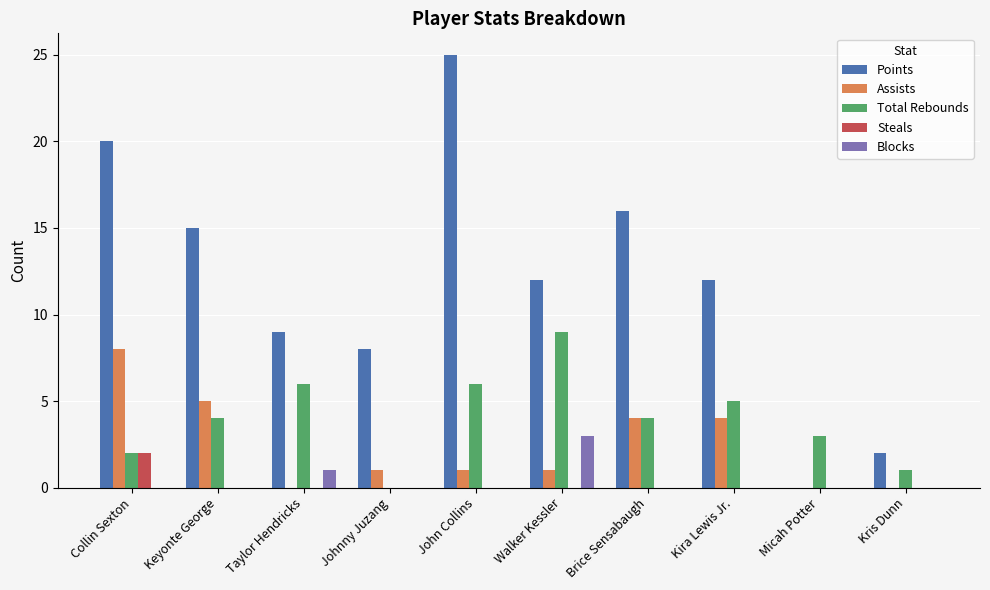

What is the total value across all series at Brice Sensabaugh?

24